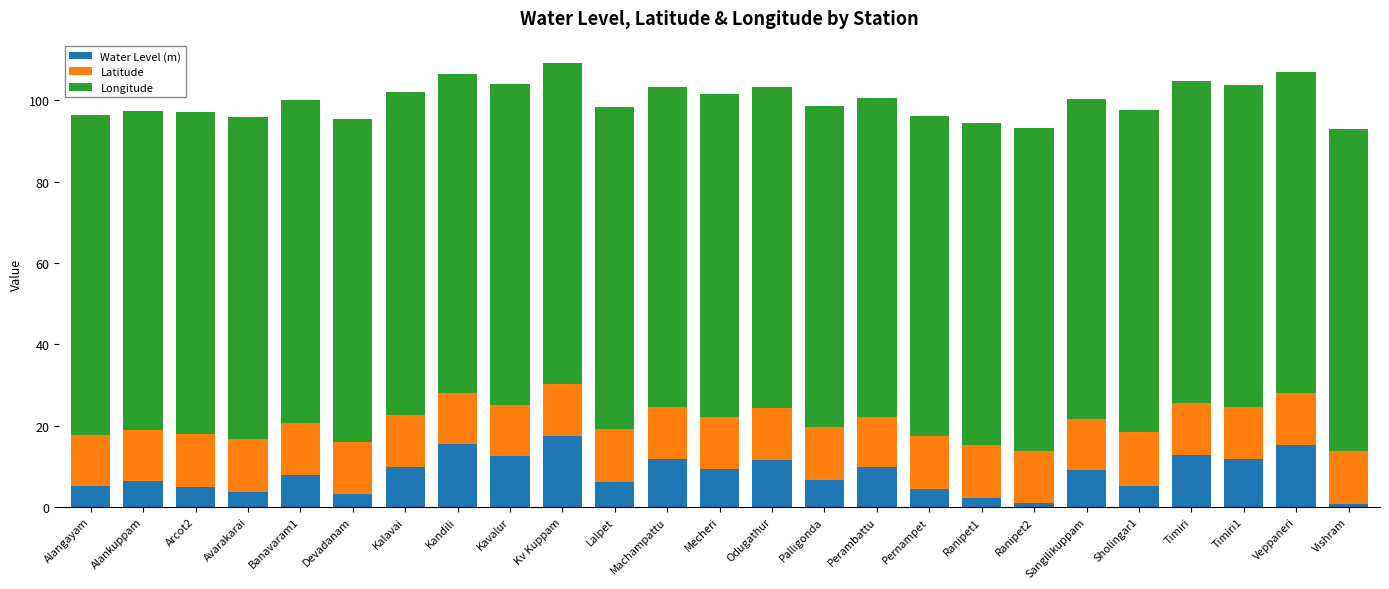

What is the difference between the maximum and second lowest values in the Water Level (m) series?

16.5